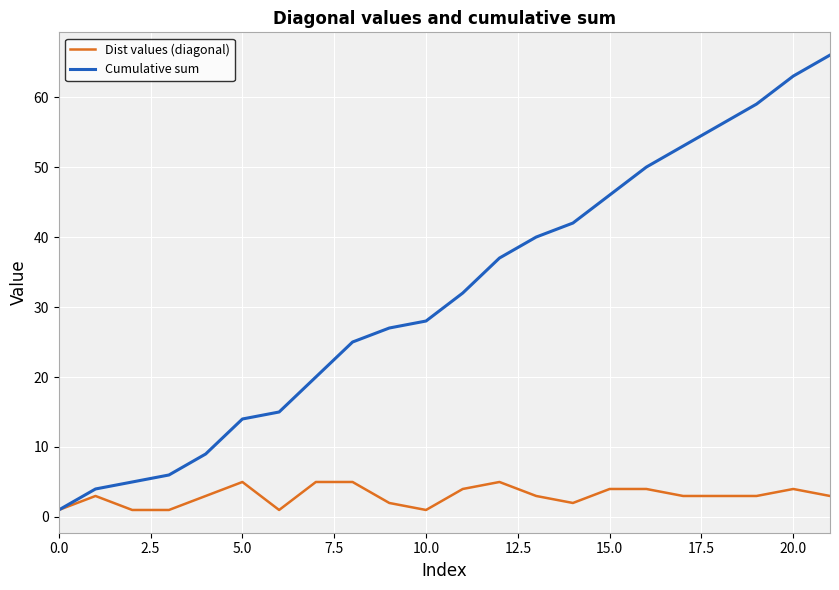

Which series has the widest spread of values?

Cumulative sum